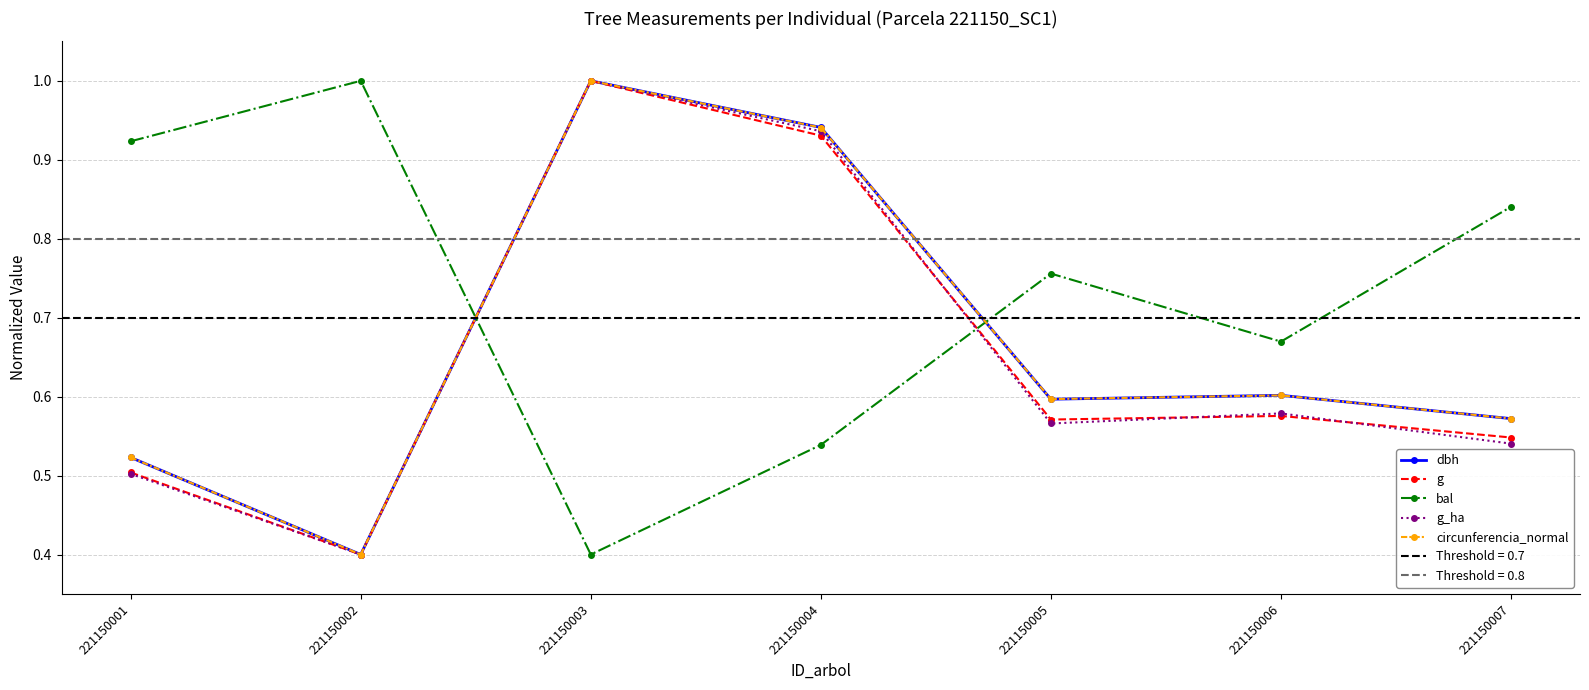

Where is the first local minimum for bal?

221150003